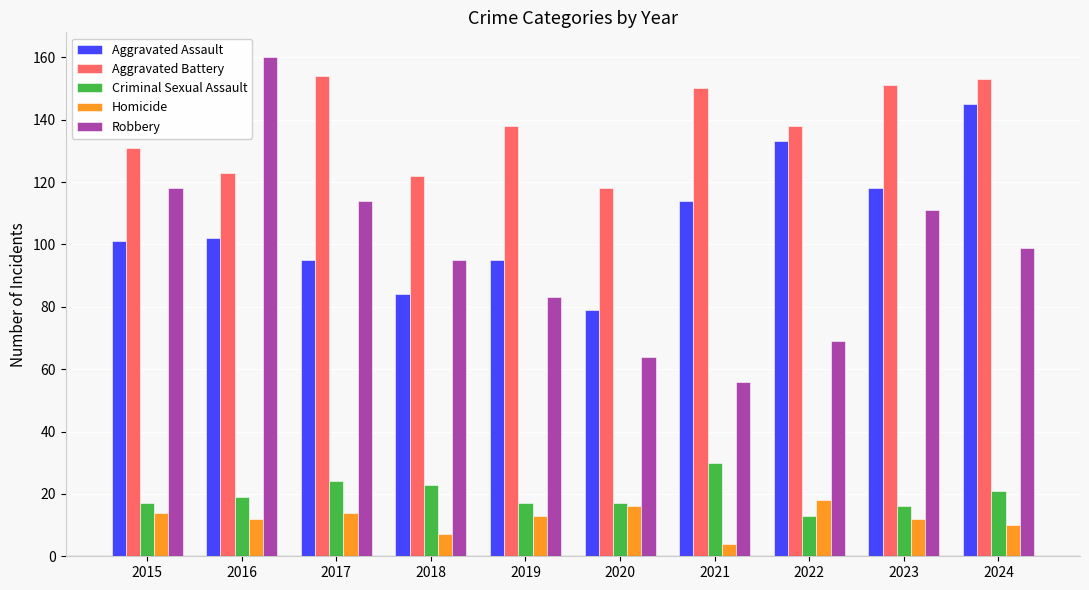

The Aggravated Battery series shows 67 at 2021. True or false?

False